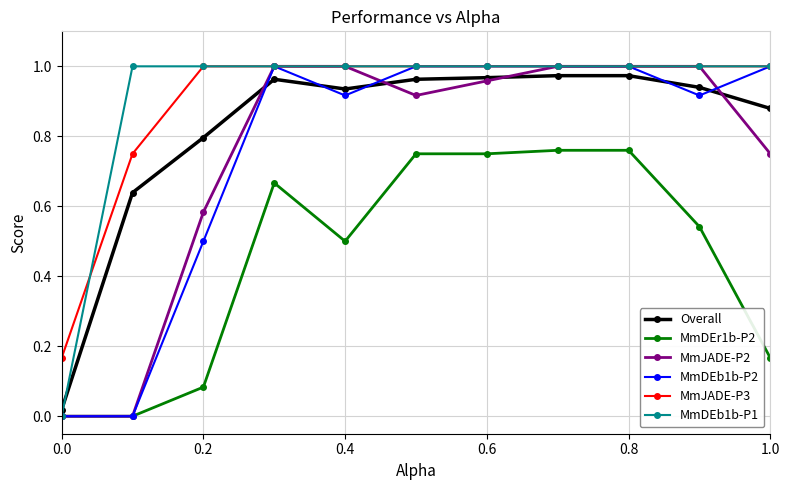

True or false: MmDEr1b-P2 has more than 0 points higher than both neighbors.

True